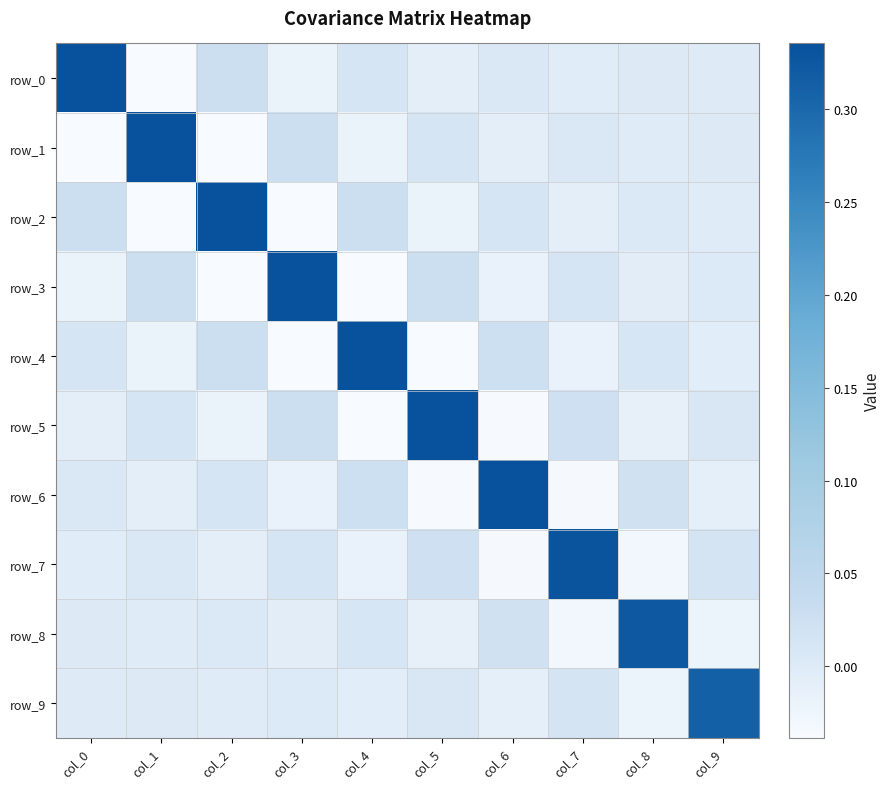

How many negative values does the row_0 series have?

5